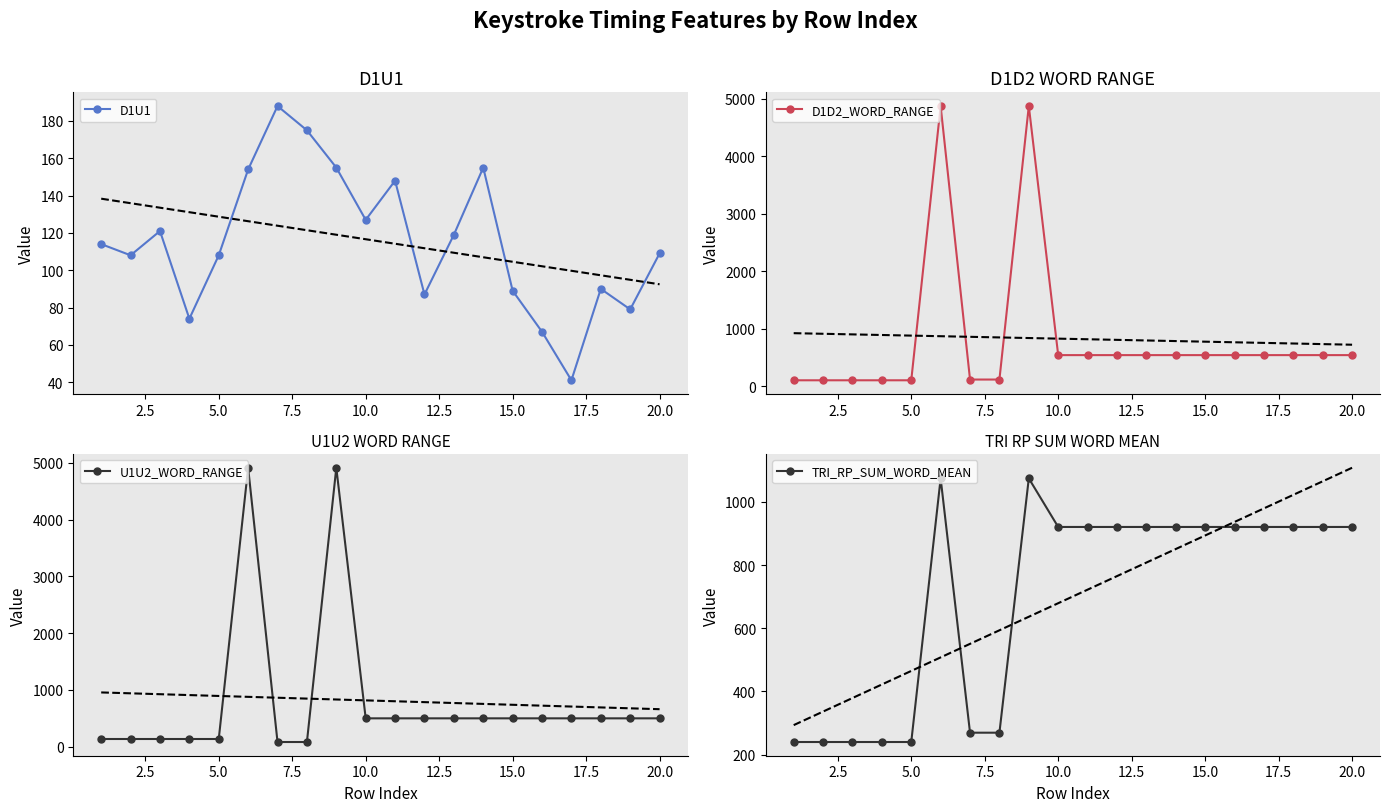

How many values in the TRI_RP_SUM_WORD_MEAN series exceed 920?

13